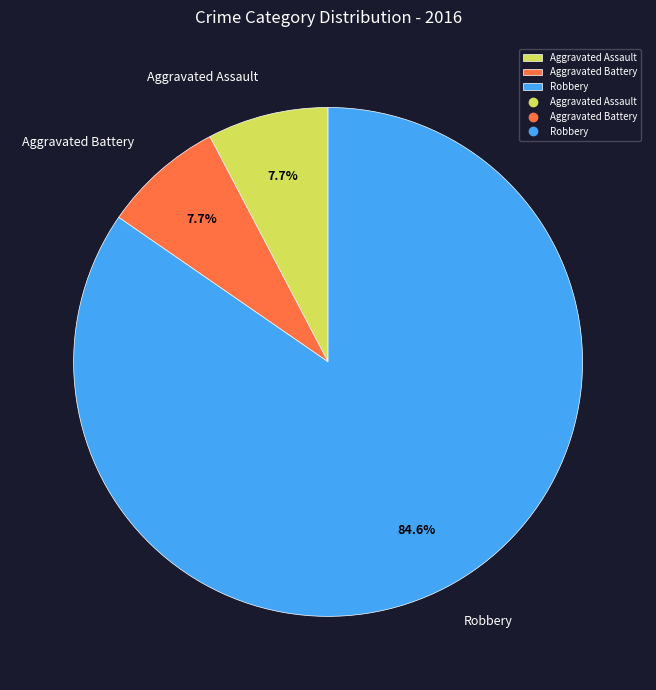

Count the number of slices in the pie.

3